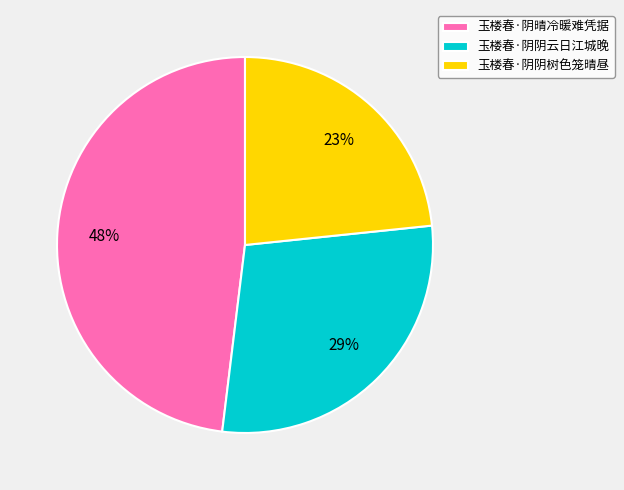

How many slices are in this pie chart?

3